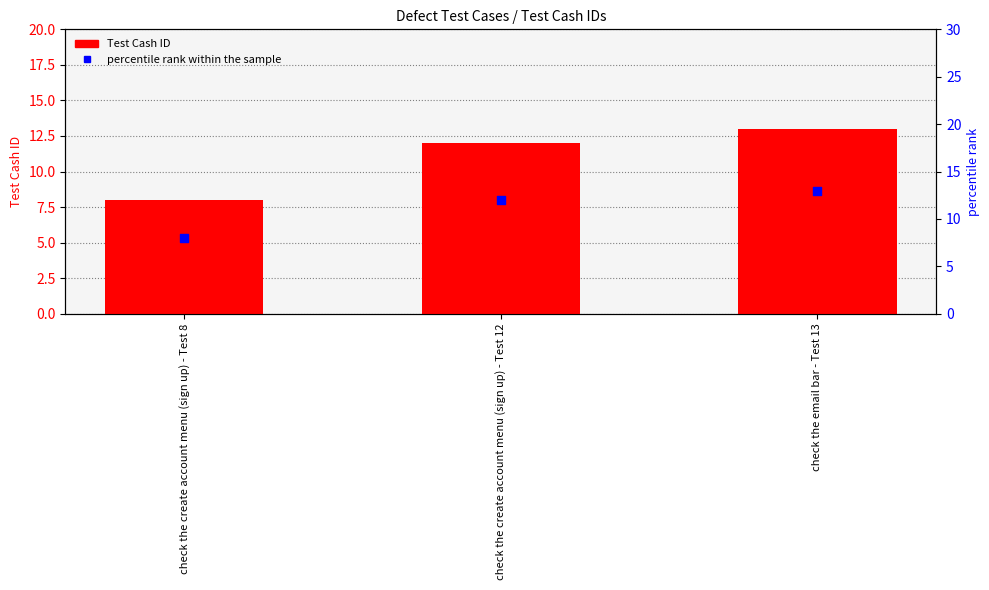

Is the value of Test Cash ID at check the email bar - Test 13 greater than the value of percentile rank within the sample at check the create account menu (sign up) - Test 12?

Yes